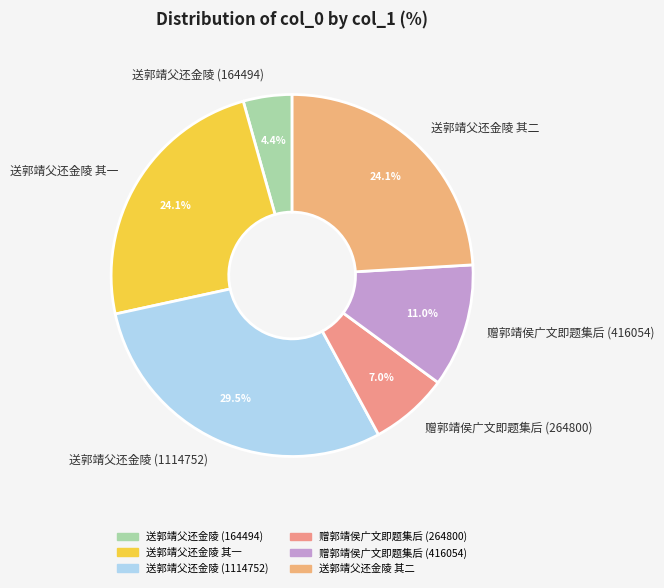

What is the largest slice in the pie chart?

送郭靖父还金陵 (1114752)